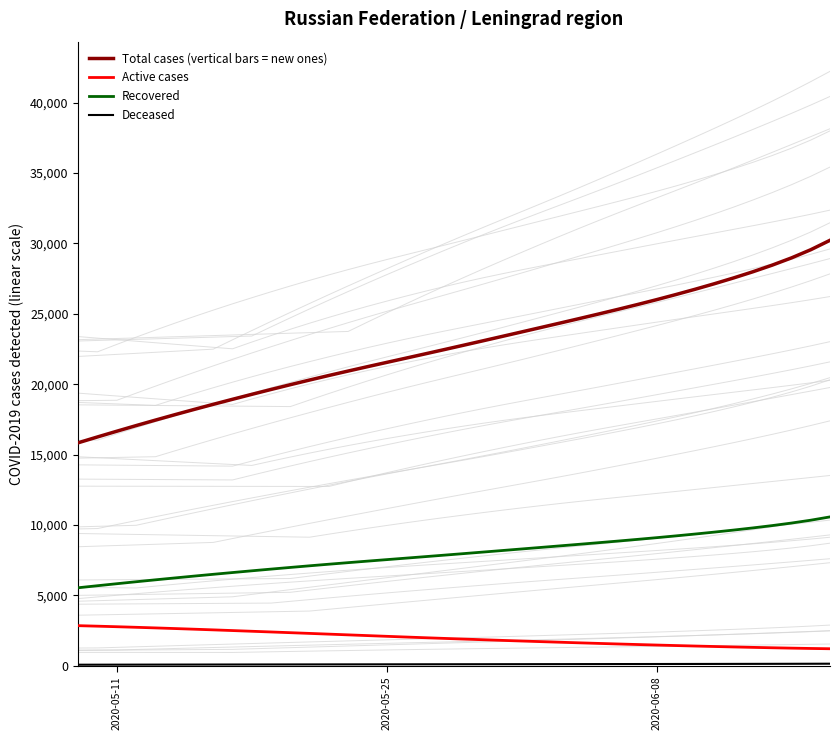

Does the chart display data point markers on the line(s)?

No